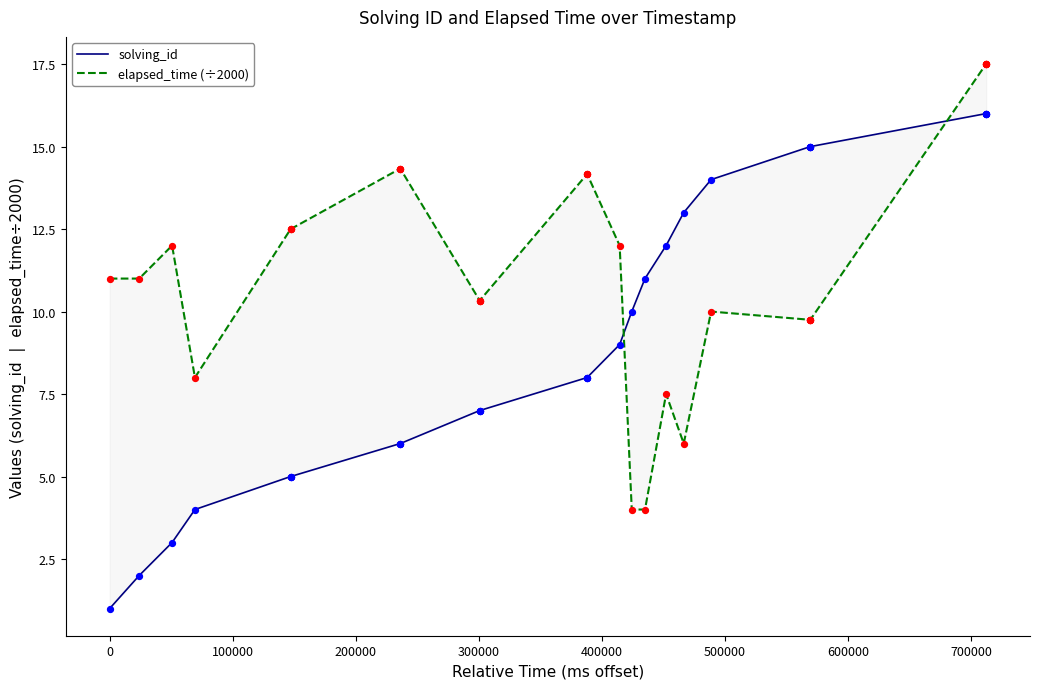

What are all the series names shown in the legend?

solving_id, elapsed_time (÷2000)